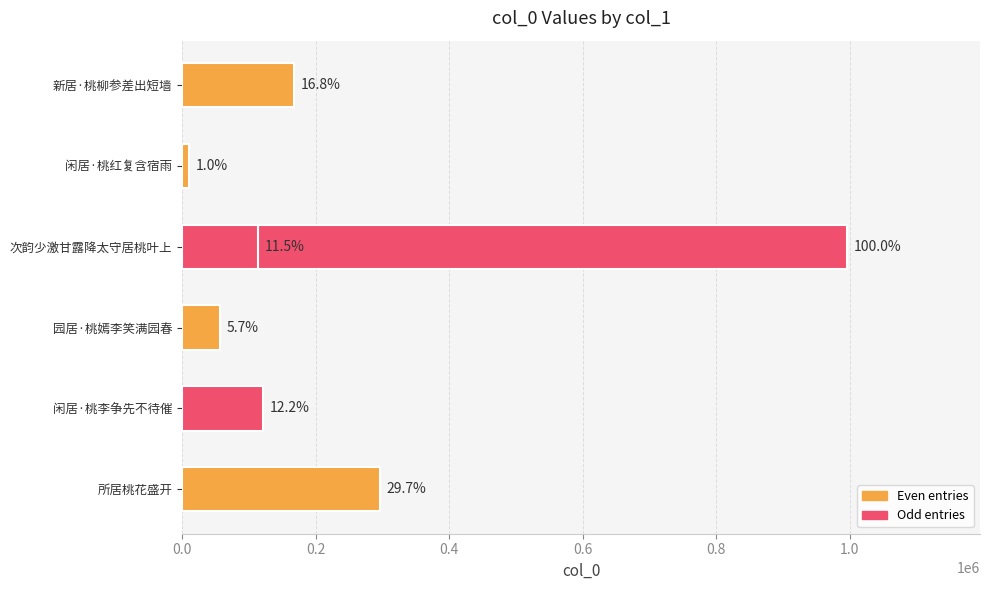

What is the smallest value displayed?

9997